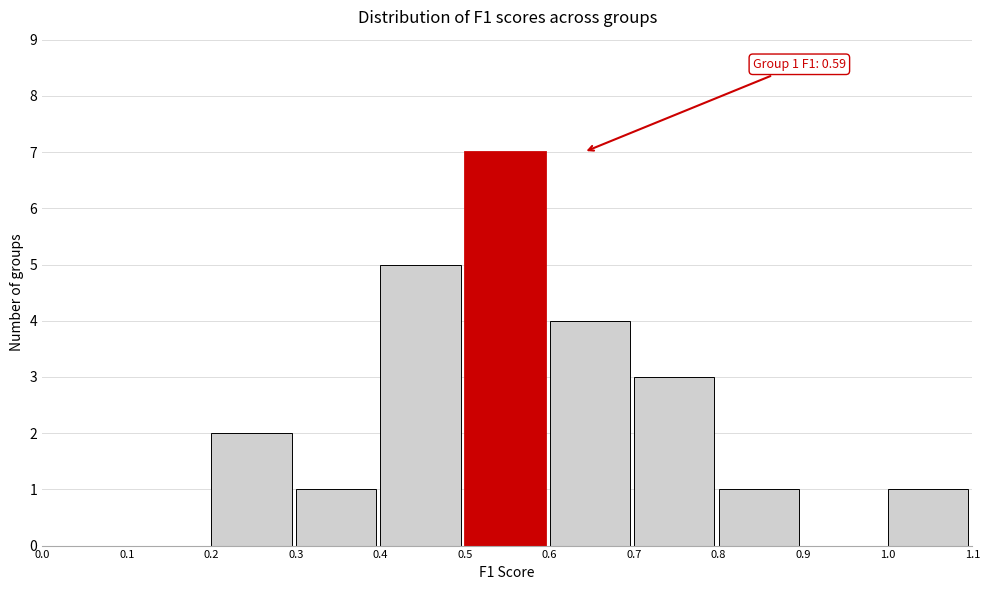

Which range on the x-axis has the tallest bar?

0.5 to 0.6